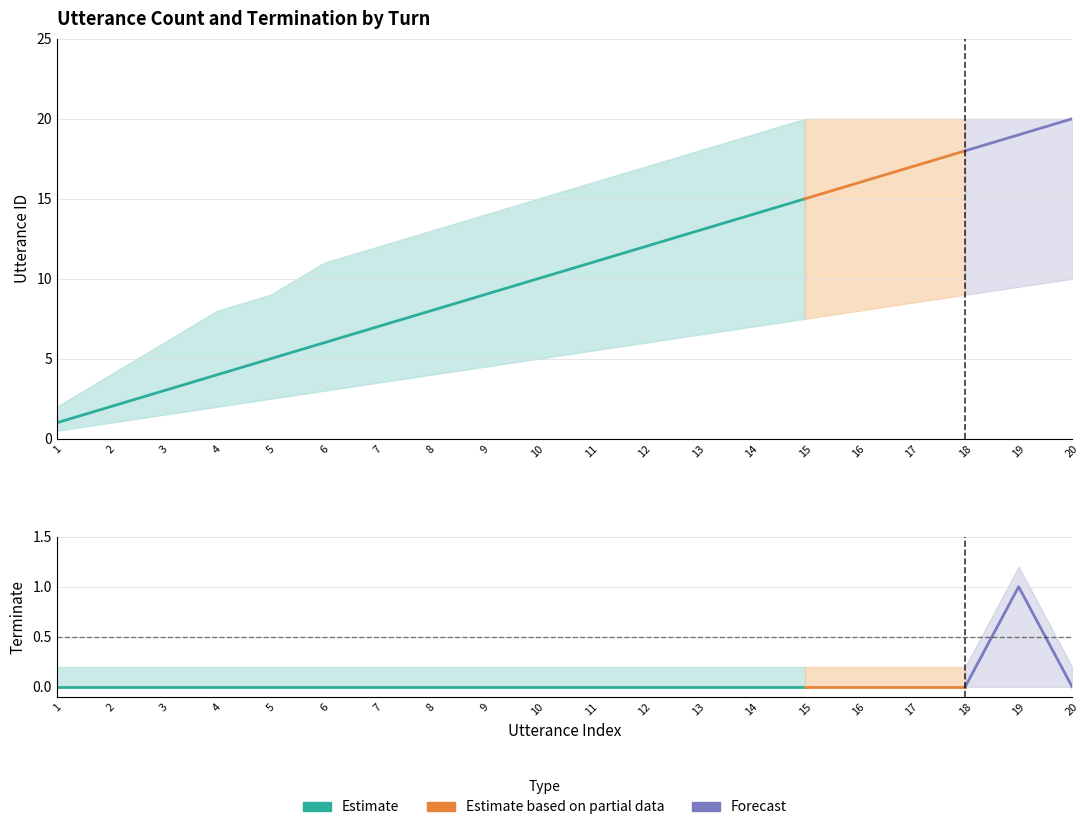

How many lines are shown in the chart?

6